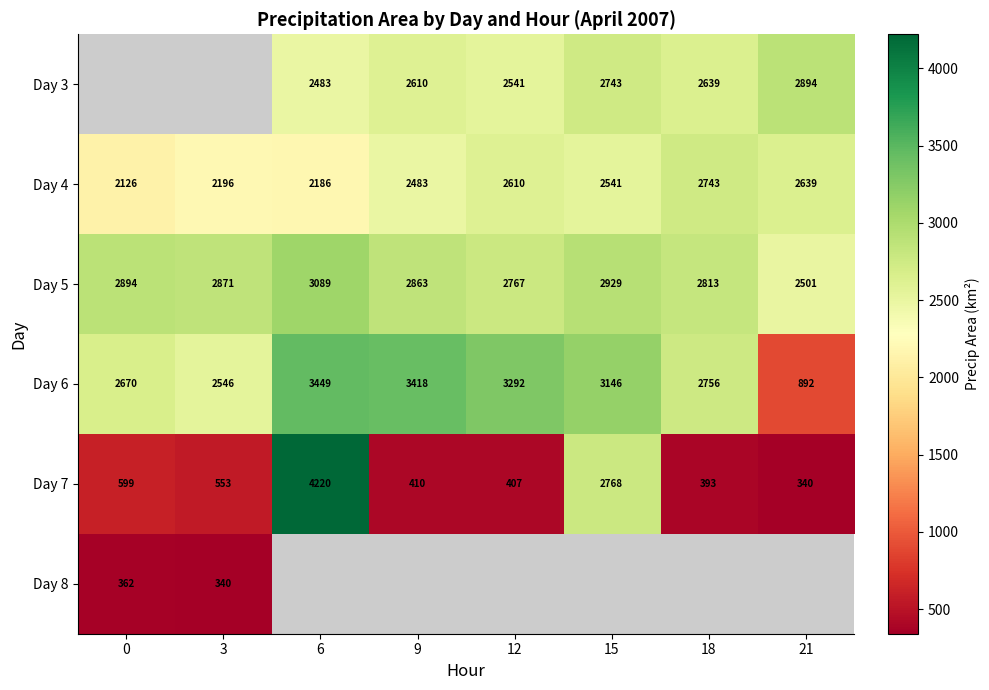

True or false: Day 8 has a value of 362.0 at 0.

True